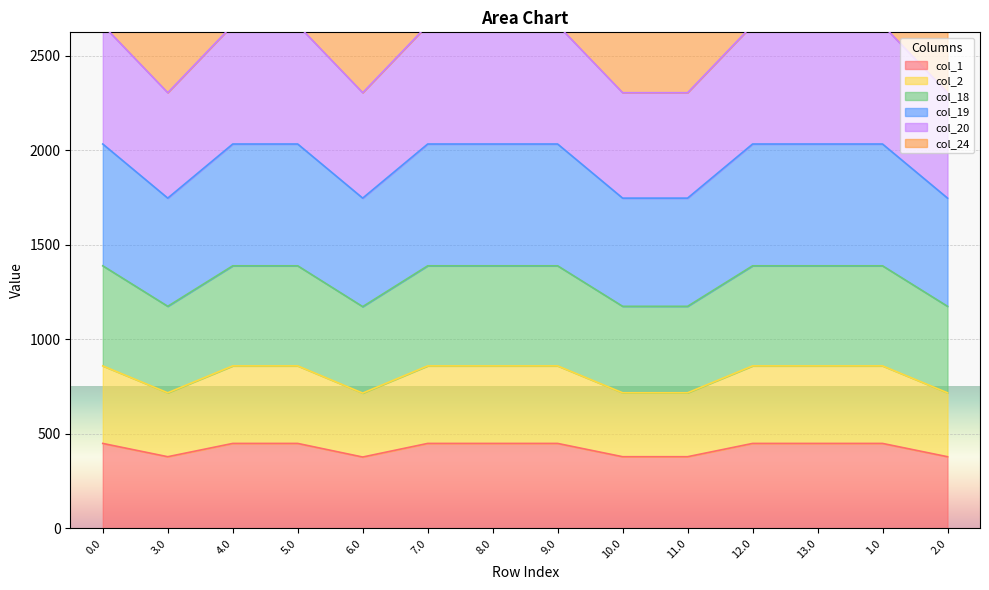

The value of col_1 at 5.0 is 183.8. True or false?

False